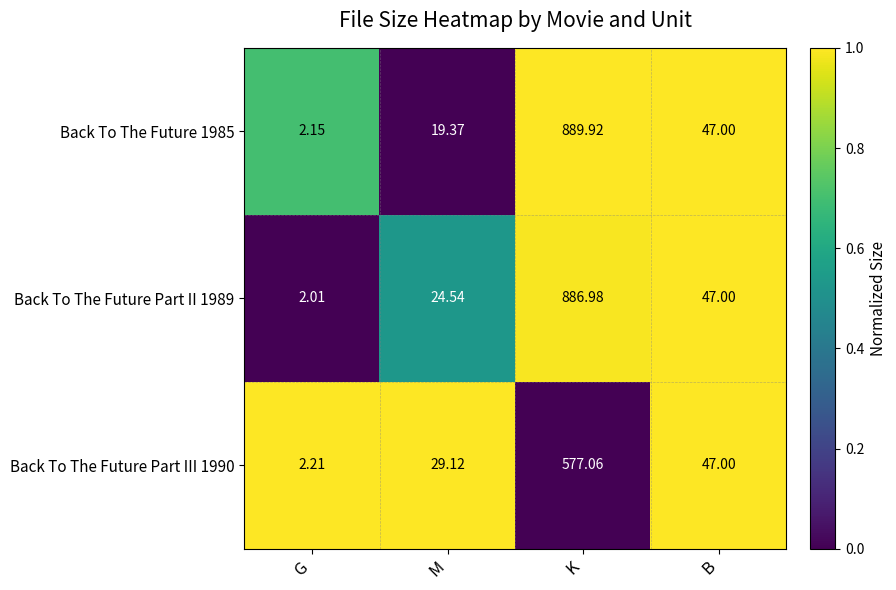

Is the value of Back To The Future Part III 1990 at M greater than the value of Back To The Future 1985 at G?

Yes